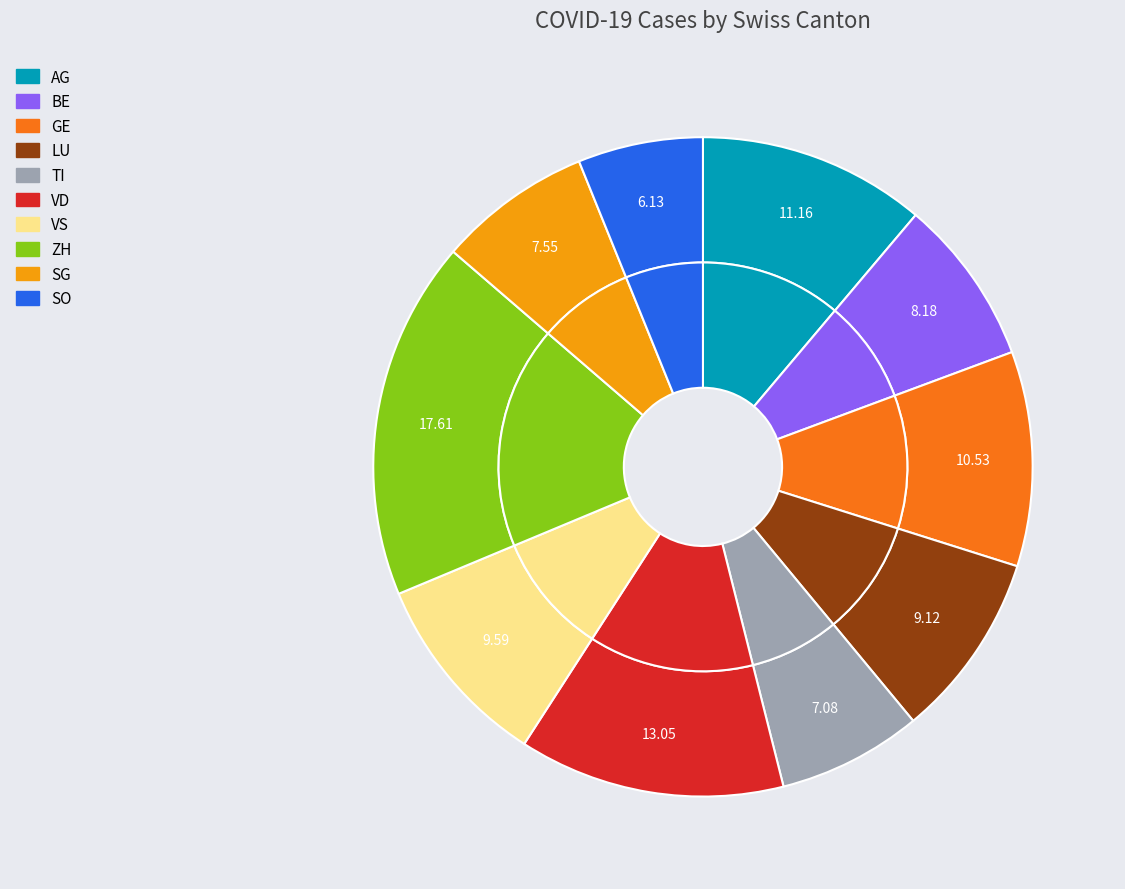

To the nearest percent, what portion does ZH represent?

18%